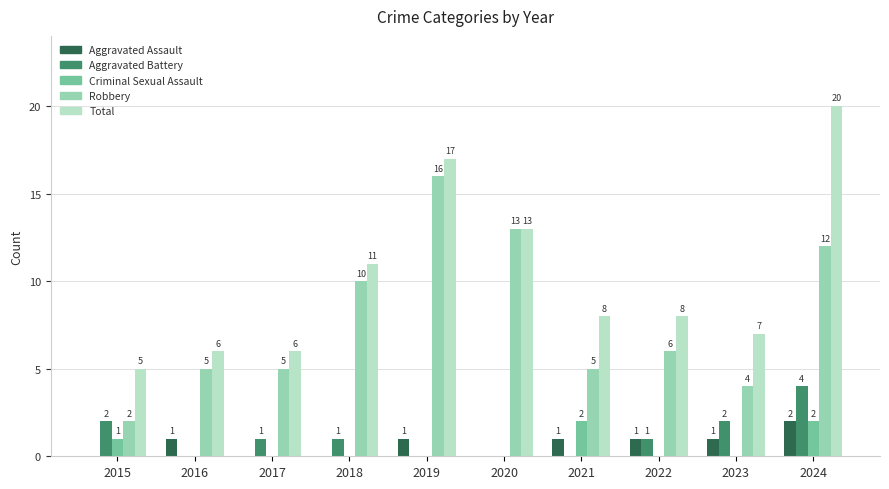

How many groups of bars are there?

10